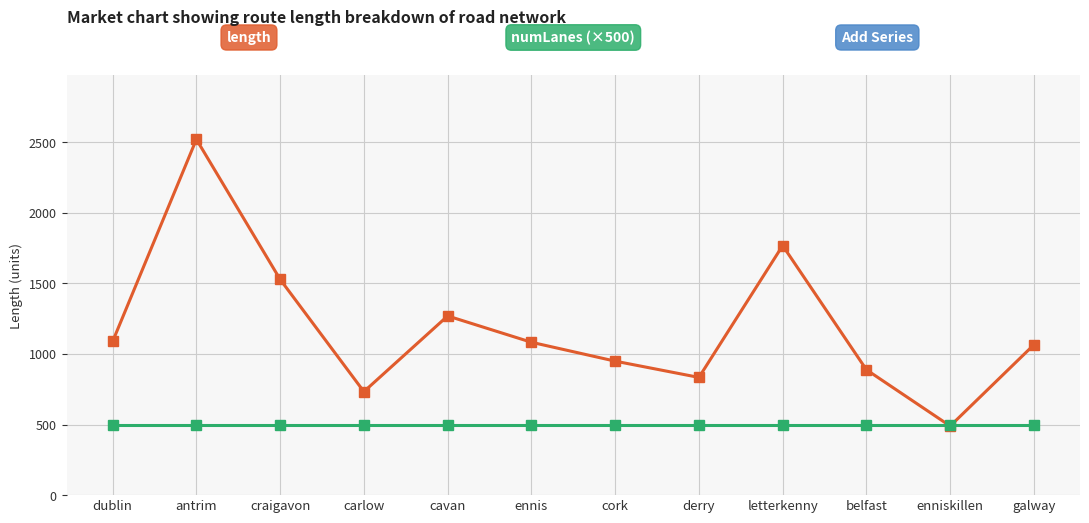

What is the difference between the highest and lowest values at craigavon?

1027.9